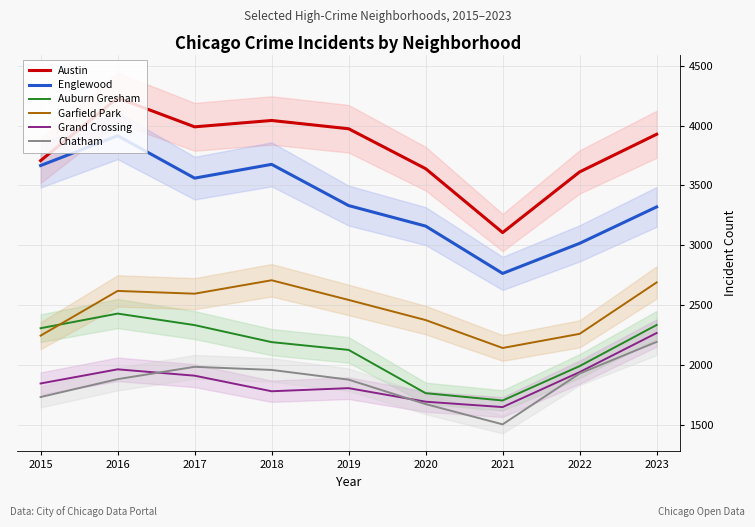

At which category is the sum across all series the highest?

2016